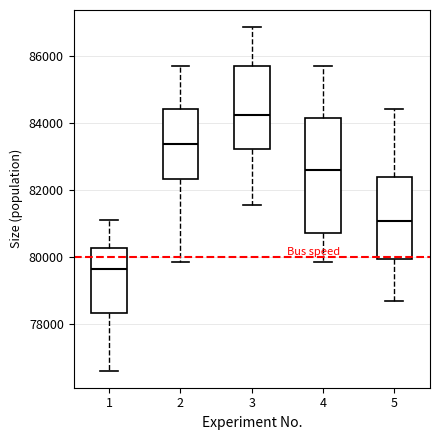

Where does the lower whisker of the box at x = 4 end on the y-axis? The values are not printed on the chart, so give them approximately, as read against the axis.

79800